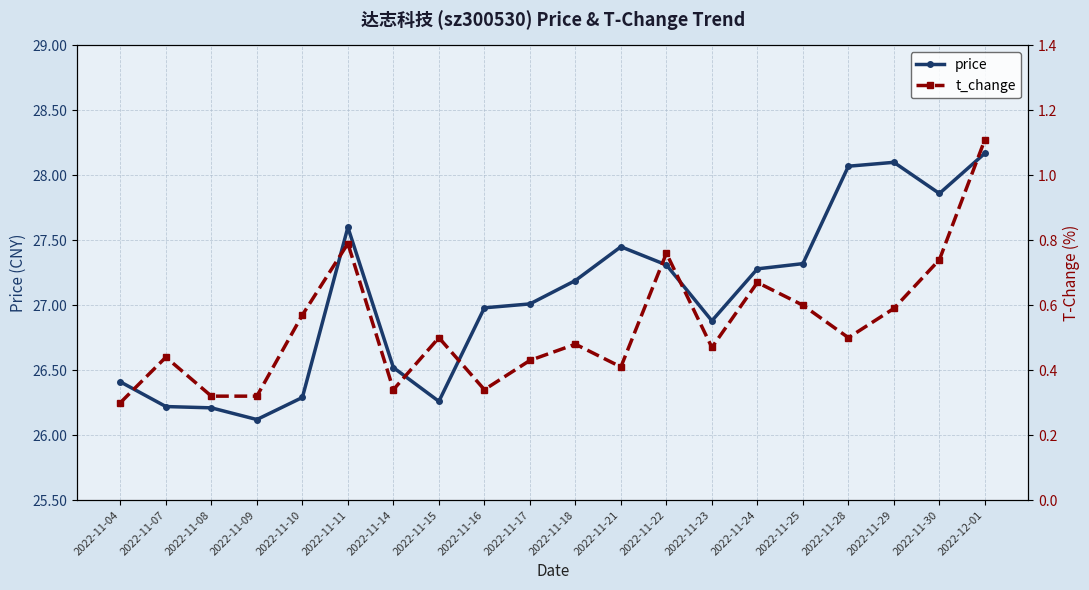

The value of t_change at 2022-11-24 is 0.4. True or false?

False